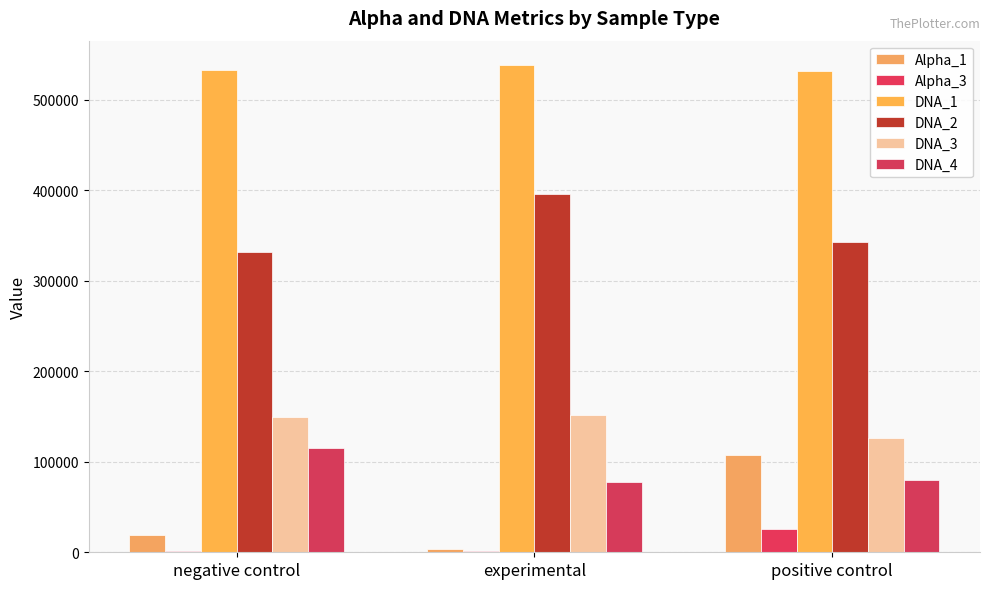

The DNA_1 series shows 538403 at experimental. True or false?

True